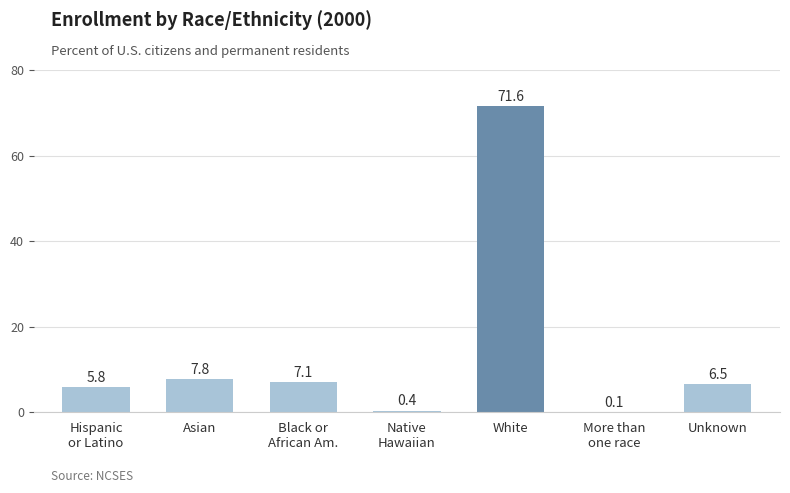

Reading right to left, extract all data points from this chart.

6.5	0.1	71.6	0.4	7.1	7.8	5.8